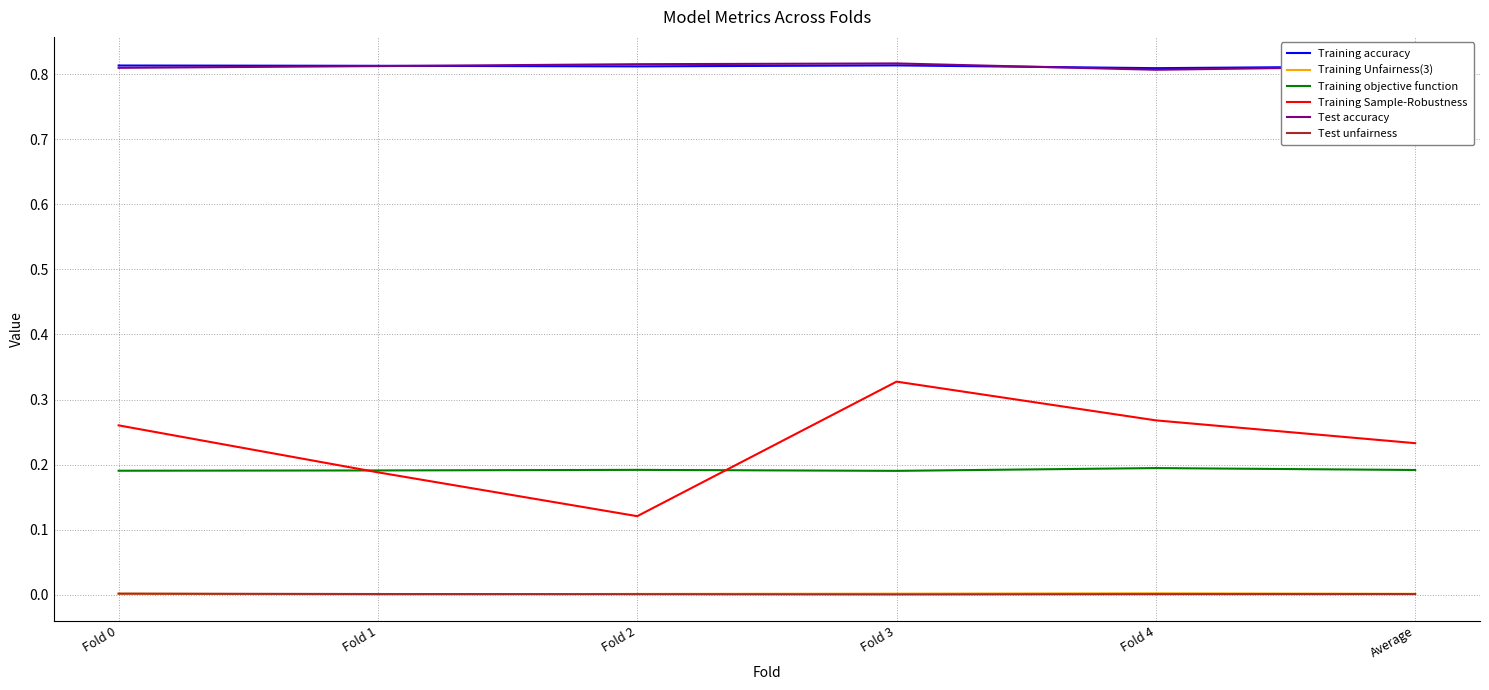

Which series has the widest spread of values?

Training Sample-Robustness